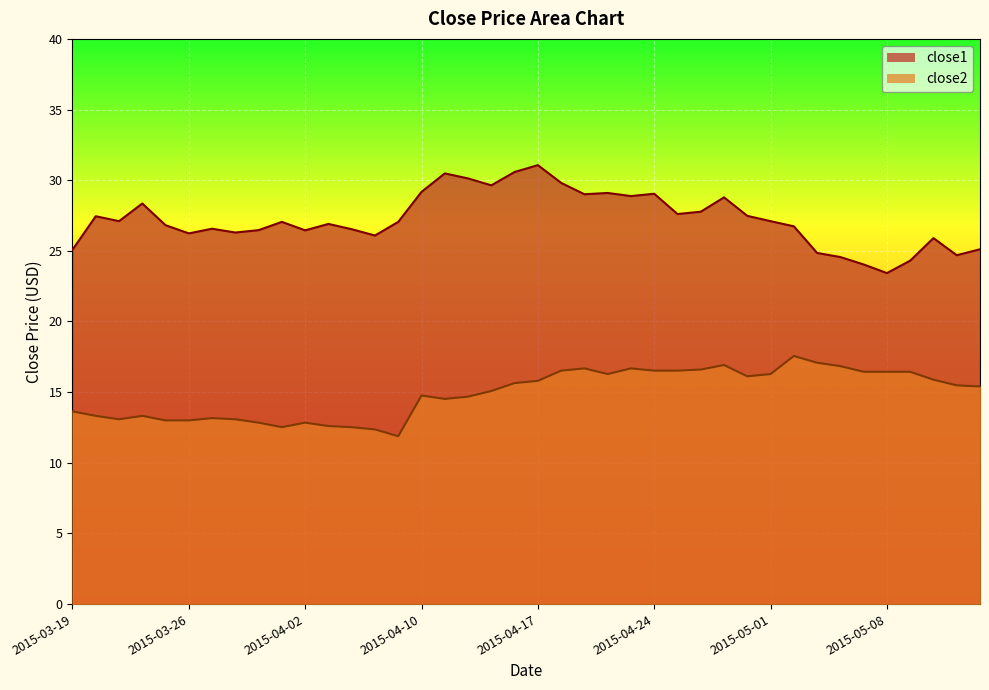

Reading right to left, list all the values displayed in this chart.

close1: 2015-05-14=25.1	2015-05-13=24.7	2015-05-12=25.9	2015-05-11=24.3	2015-05-08=23.4	2015-05-07=24.0	2015-05-06=24.6	2015-05-05=24.9	2015-05-04=26.7	2015-05-01=27.1	2015-04-30=27.5	2015-04-29=28.8	2015-04-28=27.8	2015-04-27=27.6	2015-04-24=29.0	2015-04-23=28.9	2015-04-22=29.1	2015-04-21=29.0	2015-04-20=29.8	2015-04-17=31.1	2015-04-16=30.6	2015-04-15=29.6	2015-04-14=30.1	2015-04-13=30.5	2015-04-10=29.2	2015-04-09=27.1	2015-04-08=26.1	2015-04-07=26.5	2015-04-06=26.9	2015-04-02=26.4	2015-04-01=27.1	2015-03-31=26.5	2015-03-30=26.3	2015-03-27=26.6	2015-03-26=26.2	2015-03-25=26.8	2015-03-24=28.4	2015-03-23=27.1	2015-03-20=27.4	2015-03-19=25.1
close2: 2015-05-14=15.4	2015-05-13=15.5	2015-05-12=15.9	2015-05-11=16.4	2015-05-08=16.4	2015-05-07=16.4	2015-05-06=16.8	2015-05-05=17.1	2015-05-04=17.6	2015-05-01=16.3	2015-04-30=16.1	2015-04-29=16.9	2015-04-28=16.6	2015-04-27=16.5	2015-04-24=16.5	2015-04-23=16.7	2015-04-22=16.3	2015-04-21=16.7	2015-04-20=16.5	2015-04-17=15.8	2015-04-16=15.6	2015-04-15=15.1	2015-04-14=14.7	2015-04-13=14.5	2015-04-10=14.8	2015-04-09=11.9	2015-04-08=12.4	2015-04-07=12.5	2015-04-06=12.6	2015-04-02=12.8	2015-04-01=12.5	2015-03-31=12.8	2015-03-30=13.1	2015-03-27=13.2	2015-03-26=13.0	2015-03-25=13.0	2015-03-24=13.3	2015-03-23=13.1	2015-03-20=13.3	2015-03-19=13.6